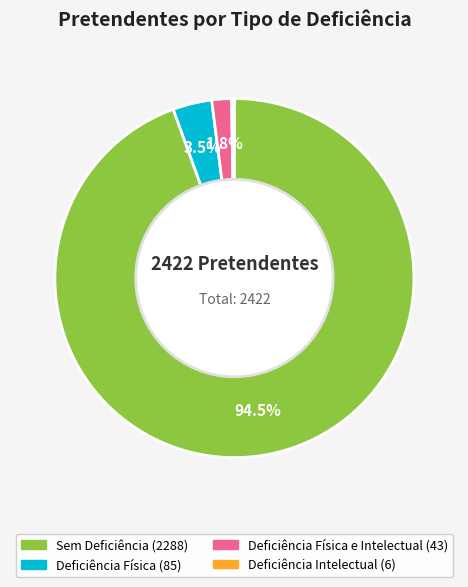

Does any single category account for the majority?

Yes